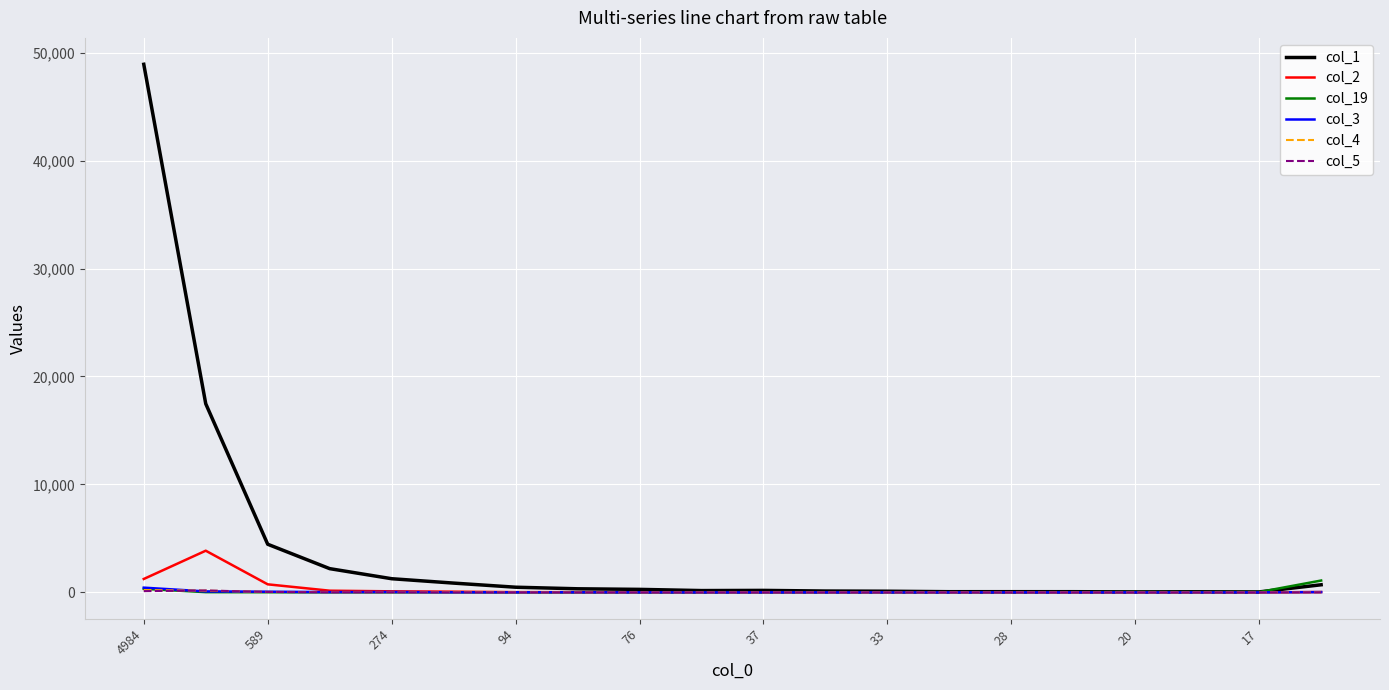

Which series has the widest spread of values?

col_1